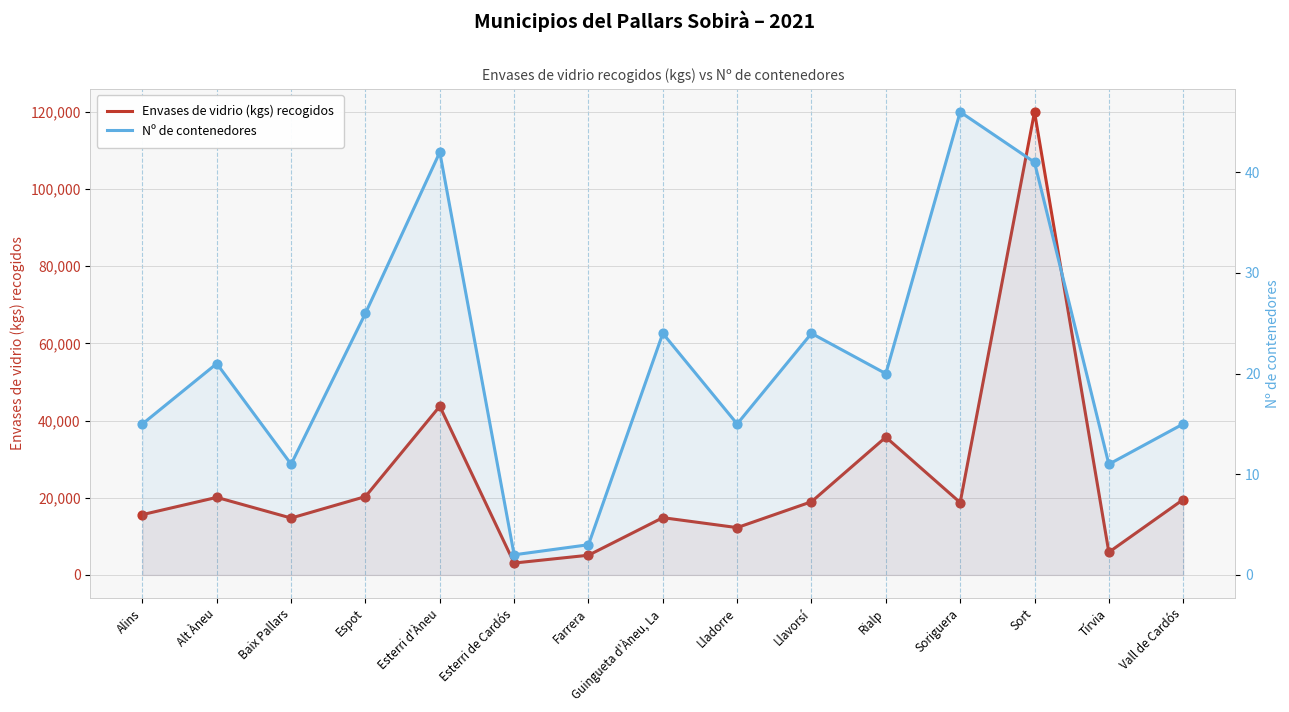

What are all the series names shown in the legend?

Envases de vidrio (kgs) recogidos, Nº de contenedores